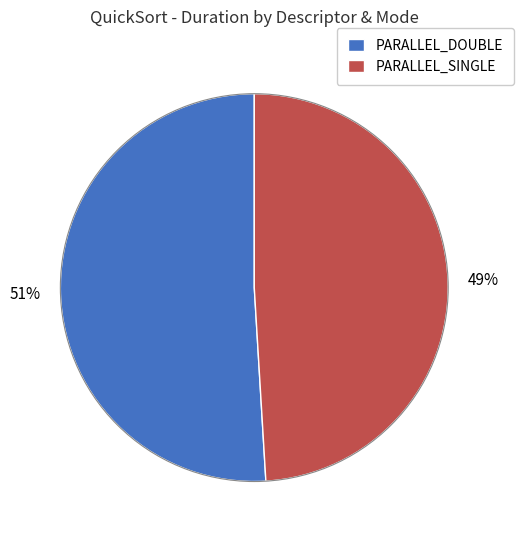

Between PARALLEL_SINGLE and PARALLEL_DOUBLE, which is larger?

PARALLEL_DOUBLE